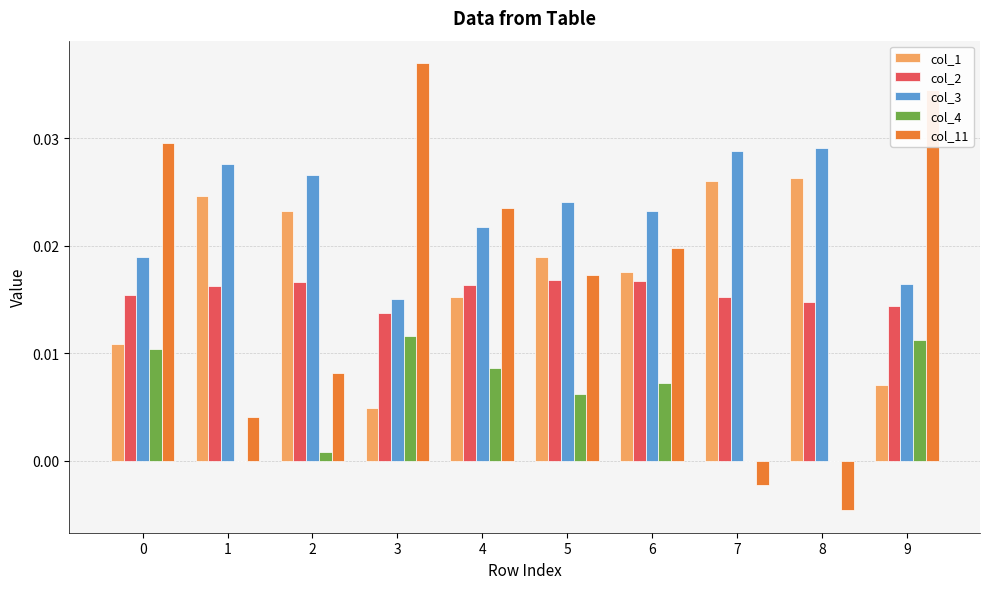

True or false: col_1 has a value of 0.0 at 7.

True